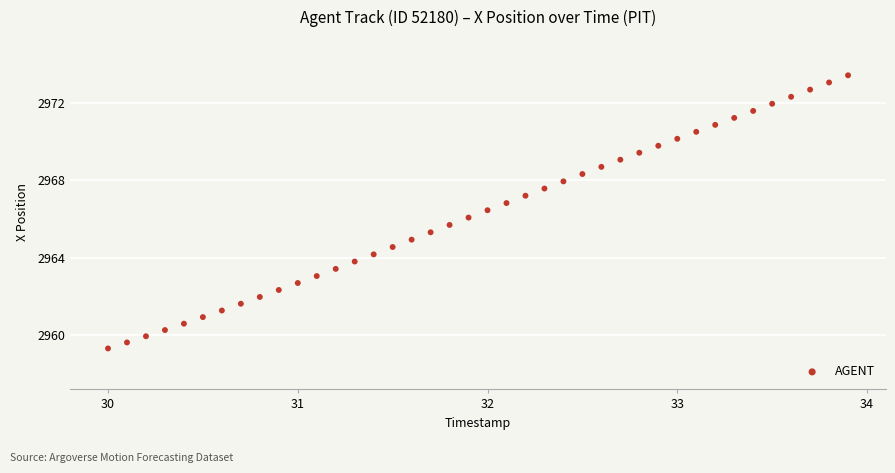

What is the range of Y values (max minus min)?

14.1